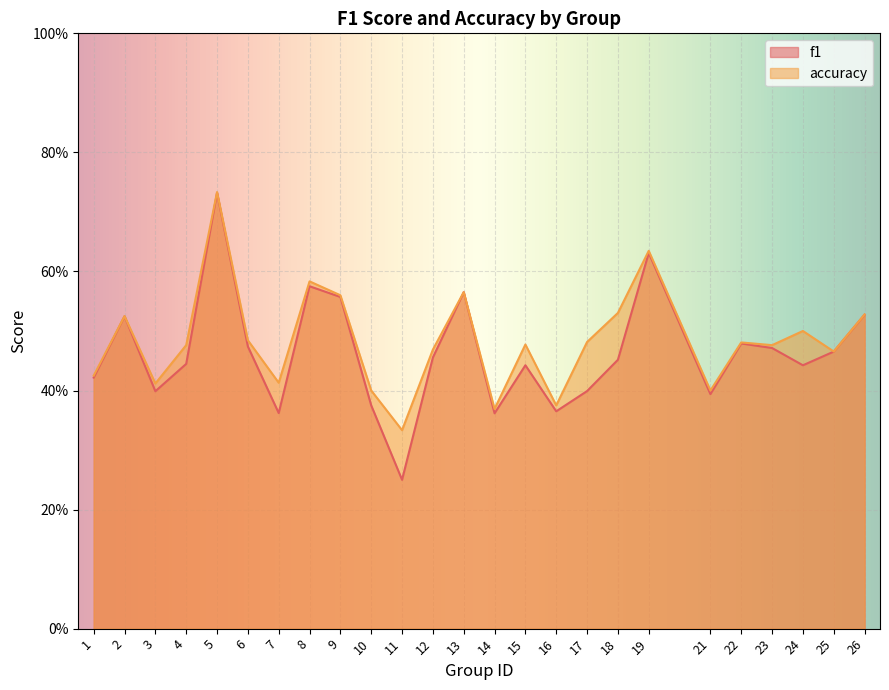

Which series has the largest range (max minus min)?

f1